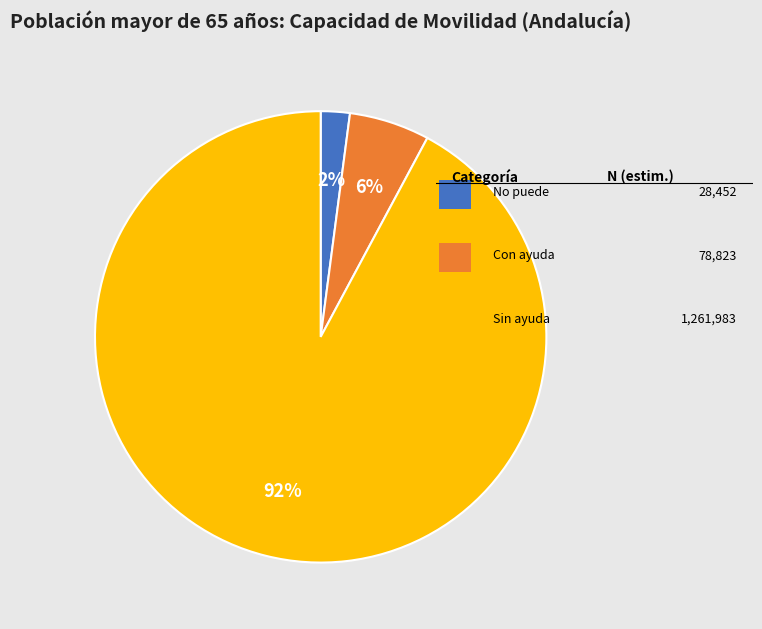

How many segments does this pie chart have?

3